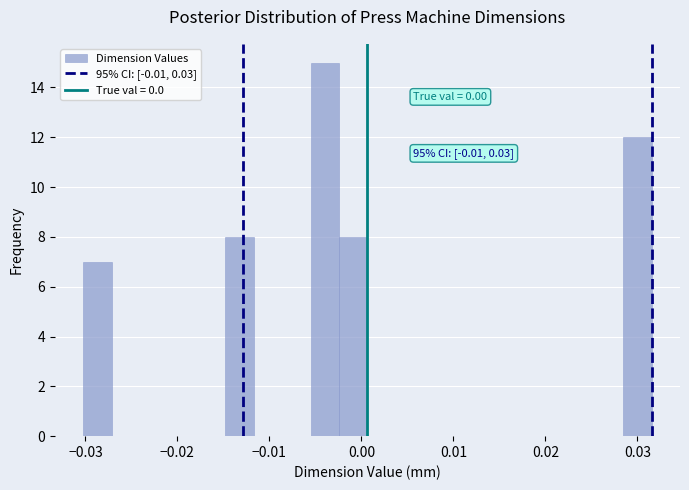

Around what value on the x-axis is the tallest bar? Give the approximate position of its centre, as read against the axis.

-0.004